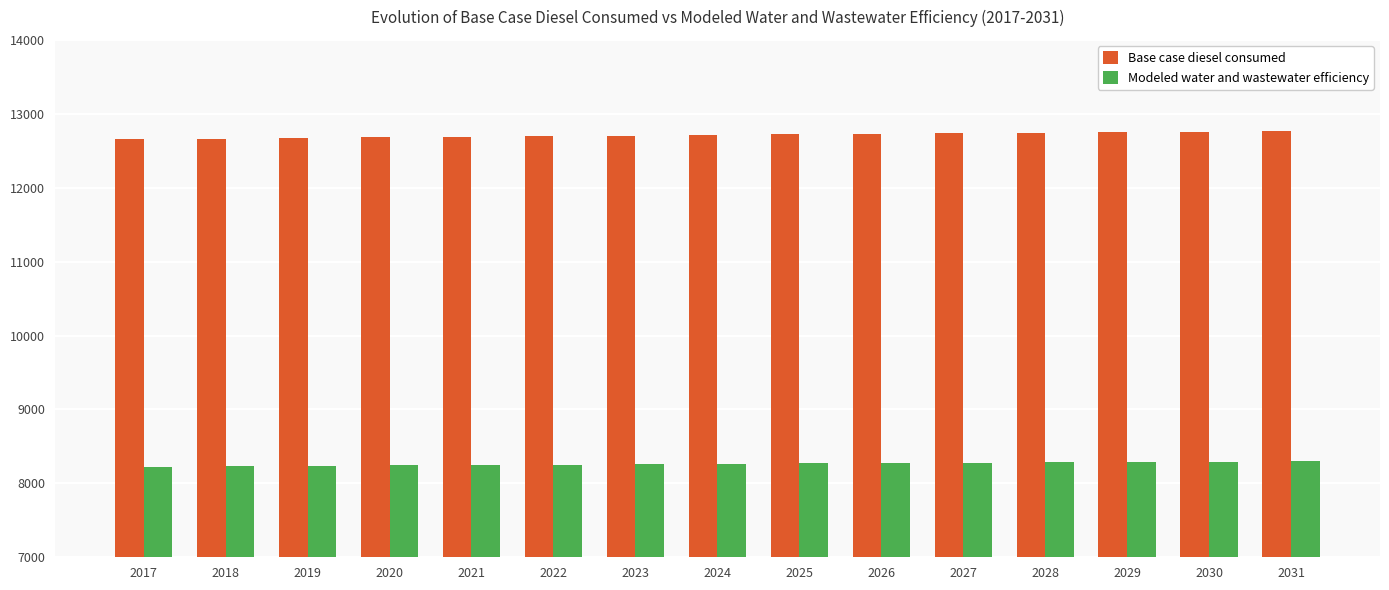

Which series has the largest total across all categories?

Base case diesel consumed